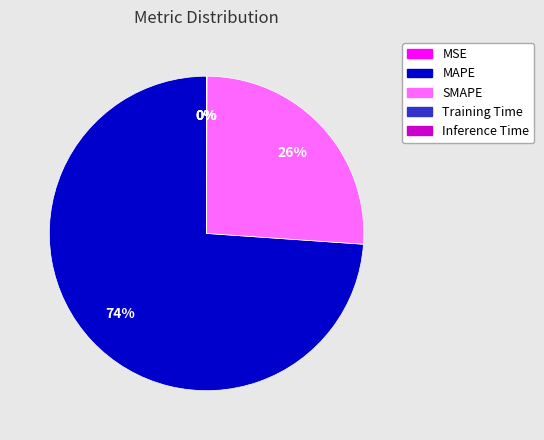

The MAPE slice represents 74% of the pie. True or false?

True